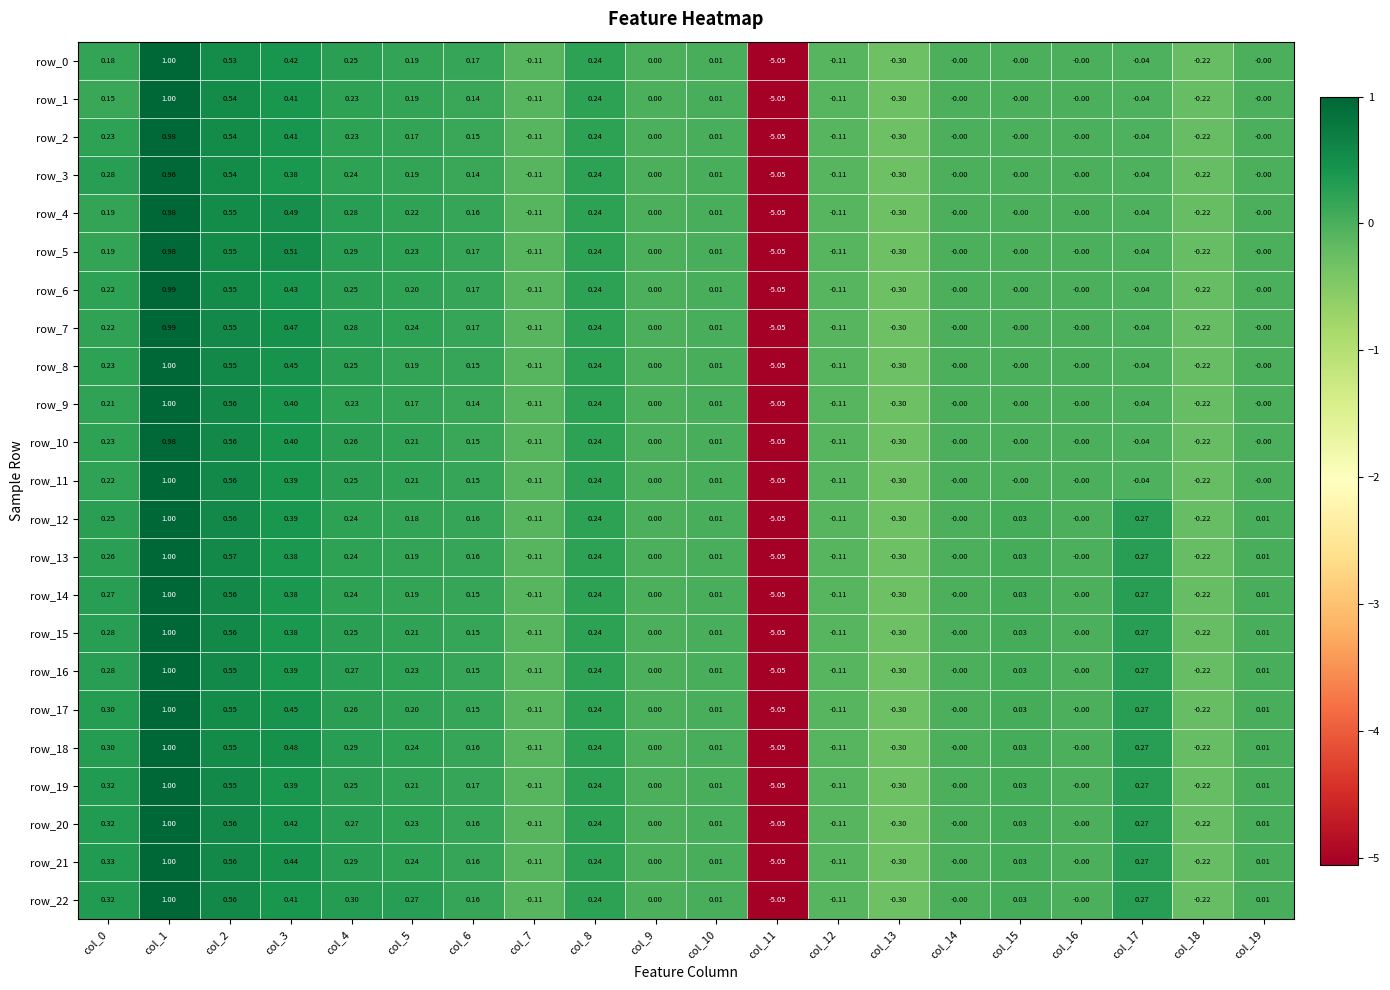

Is the value of row_12 at col_15 greater than the value of row_20 at col_5?

No